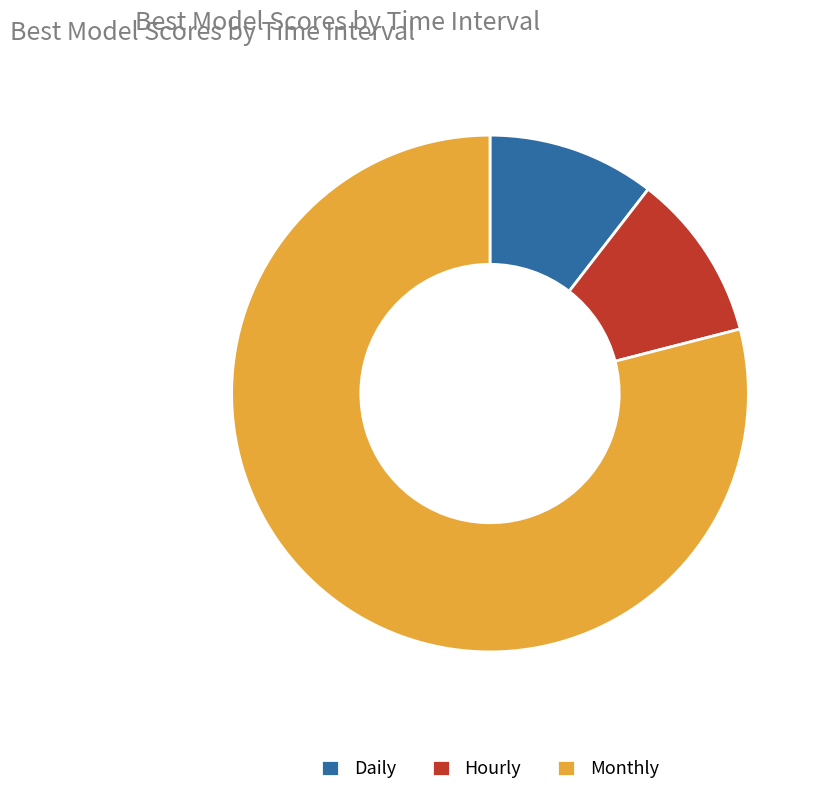

Which slice represents more than half of the pie?

Monthly